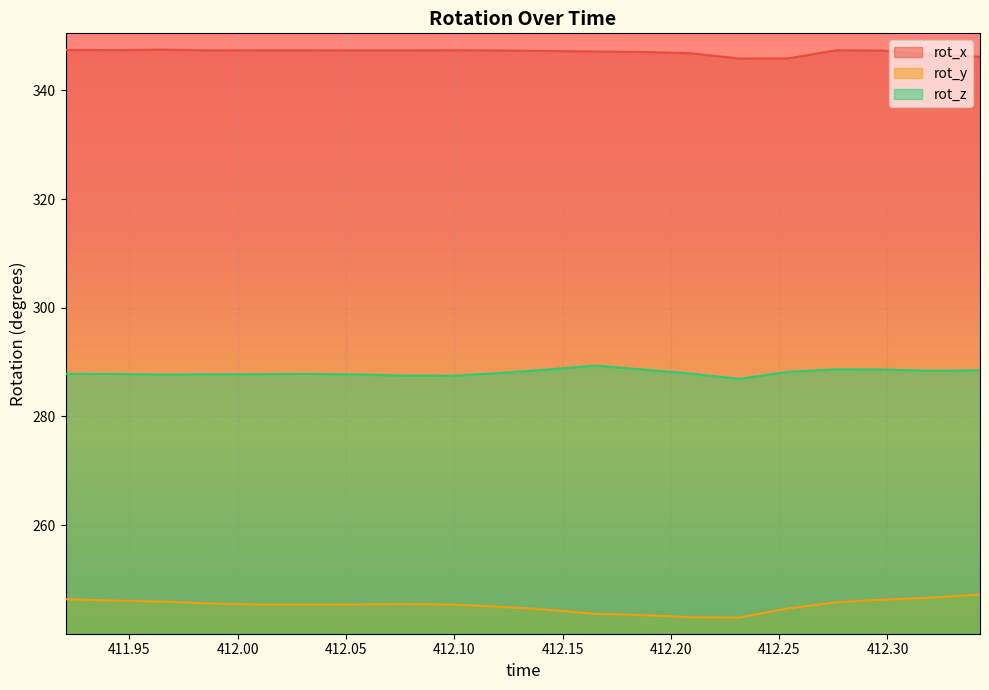

True or false: rot_z has a value of 122.8 at 412.1651.

False